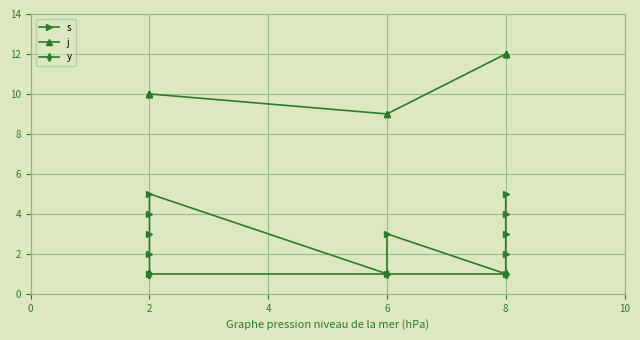

The s series shows 5 at 2. True or false?

True